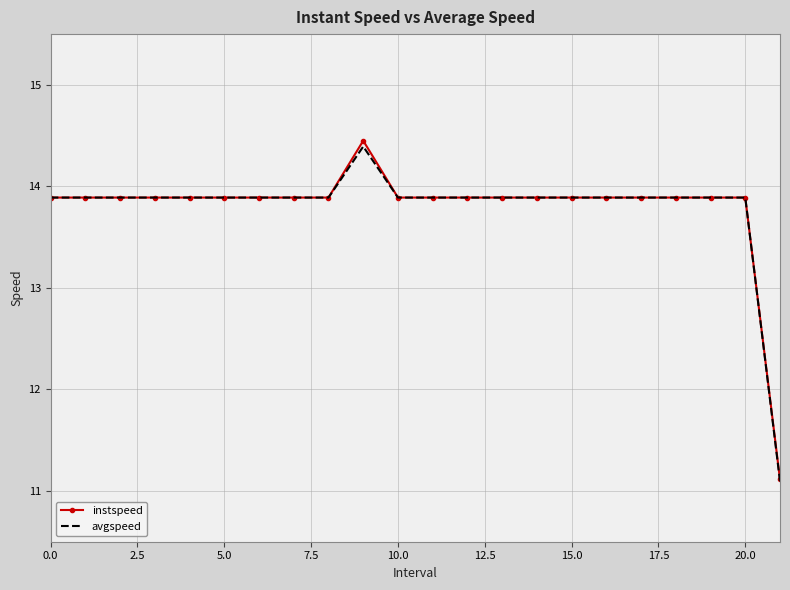

Which series has the widest spread of values?

instspeed